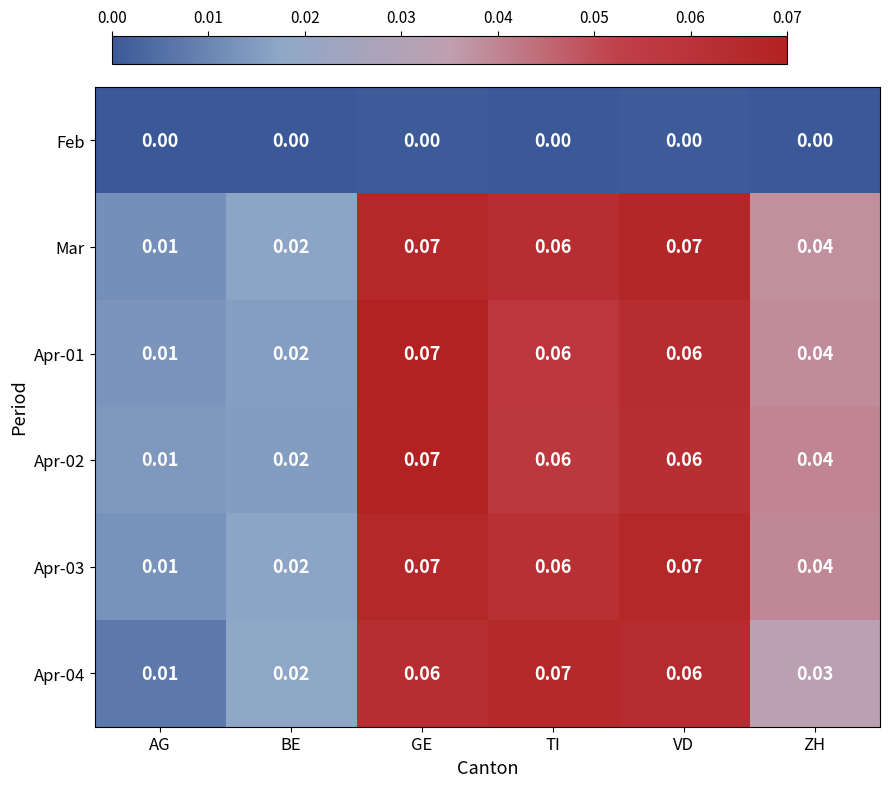

At which category is the sum across all series the highest?

GE